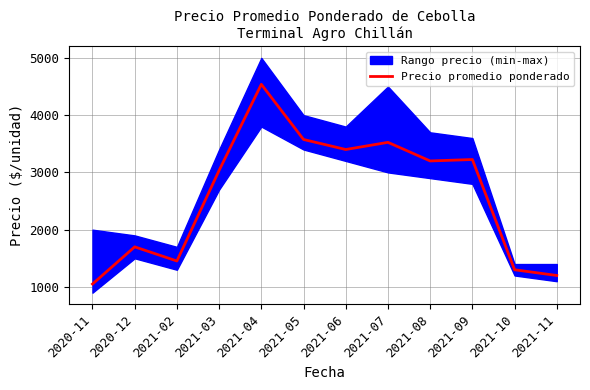

What is the sum of the values at 2021-11 and 2021-05?

4775